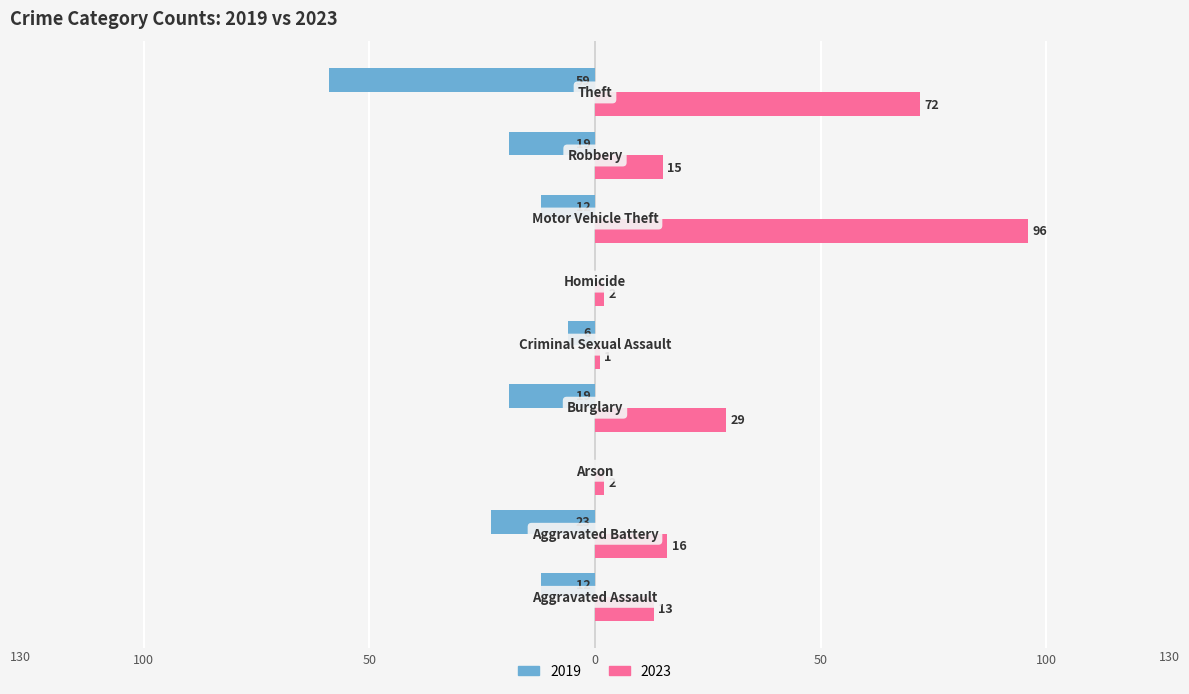

What are all the series names shown in the legend?

2019, 2023